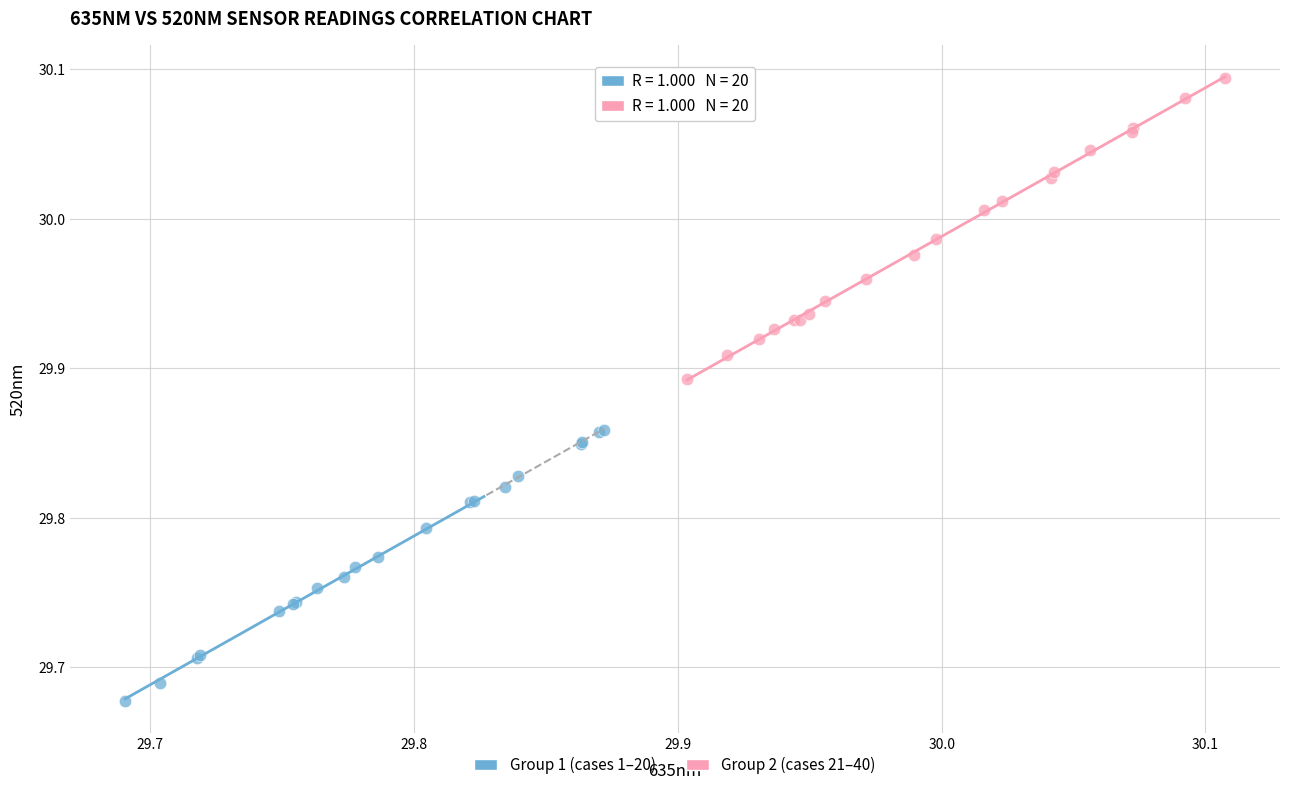

Which series reaches the maximum Y coordinate?

Group 2 (cases 21–40)